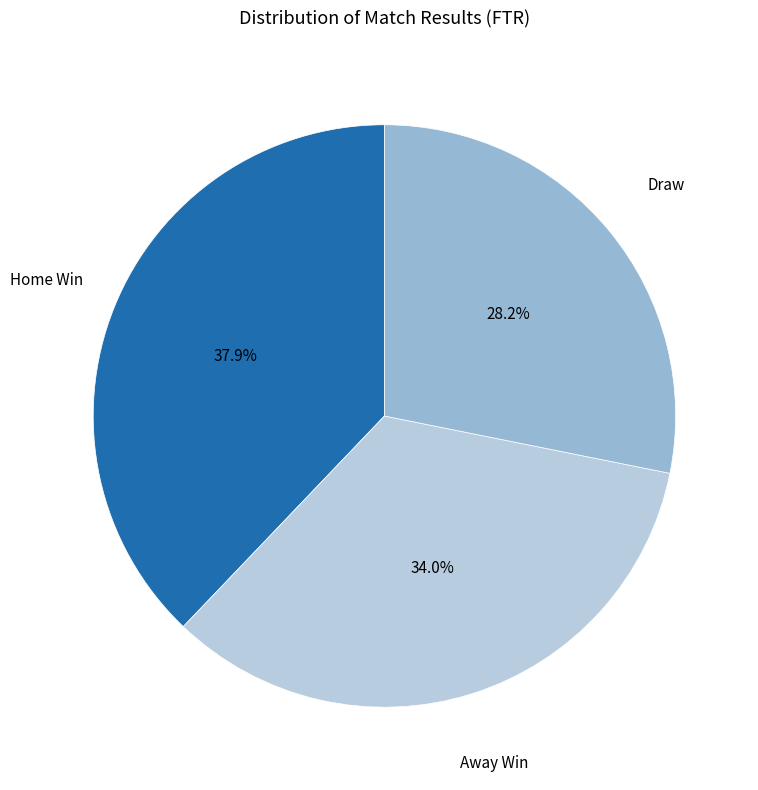

How many slices are in this pie chart?

3